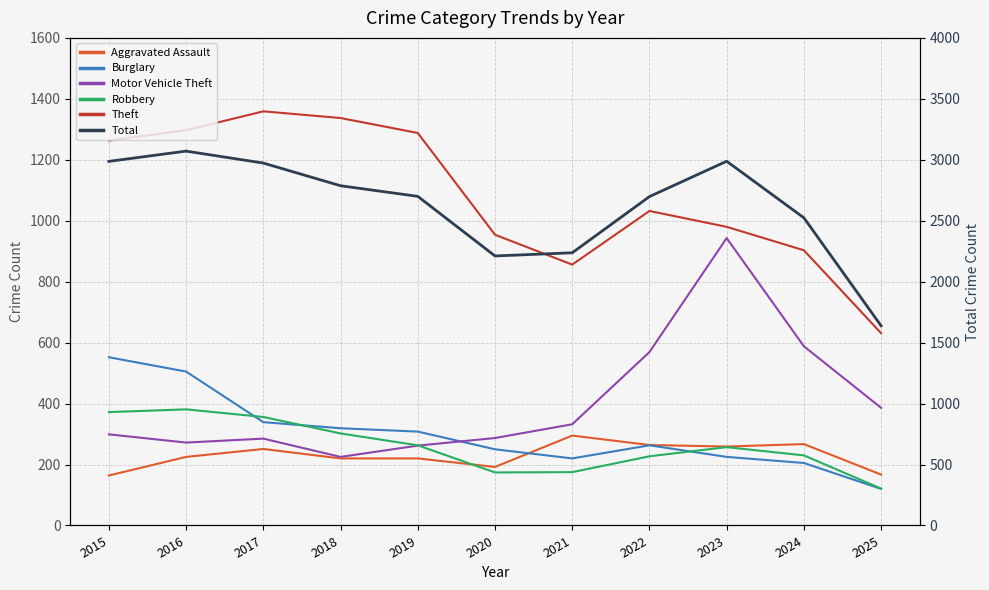

Which series has the widest spread of values?

Total